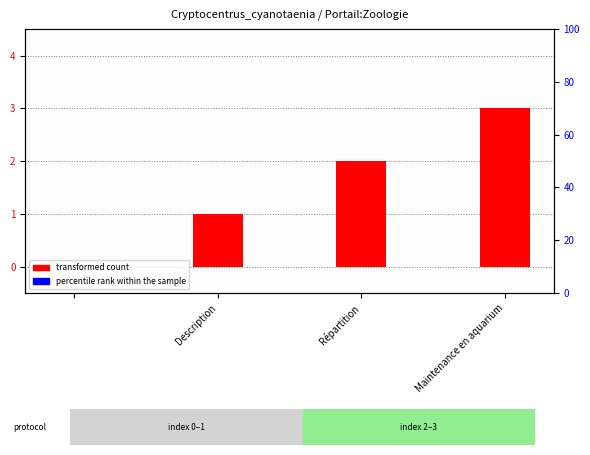

Reading left to right, what are all the values shown in this chart?

transformed count: 0	1	2	3
percentile rank within the sample: 0	0	0	0